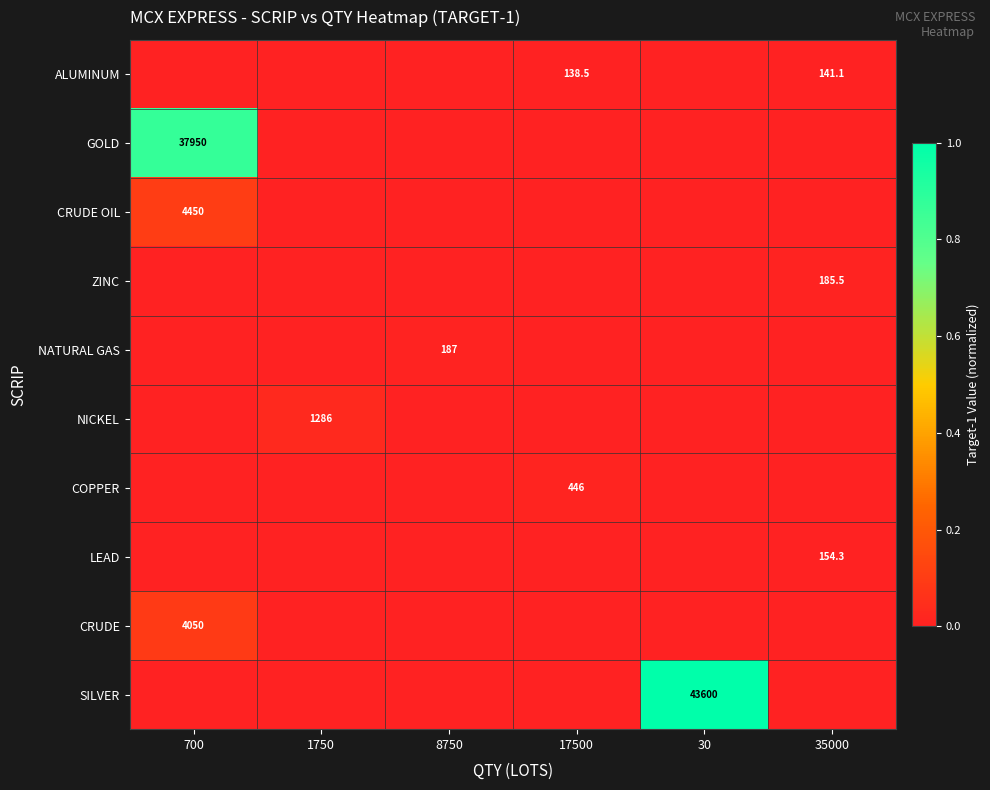

Is it true that LEAD equals 49.3 at 35000?

False